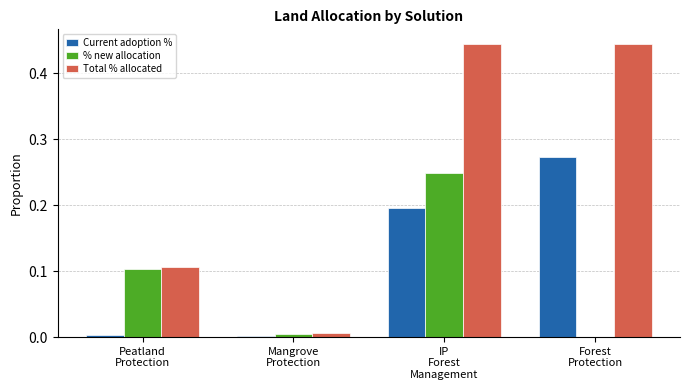

Which series has the largest total across all categories?

Total % allocated